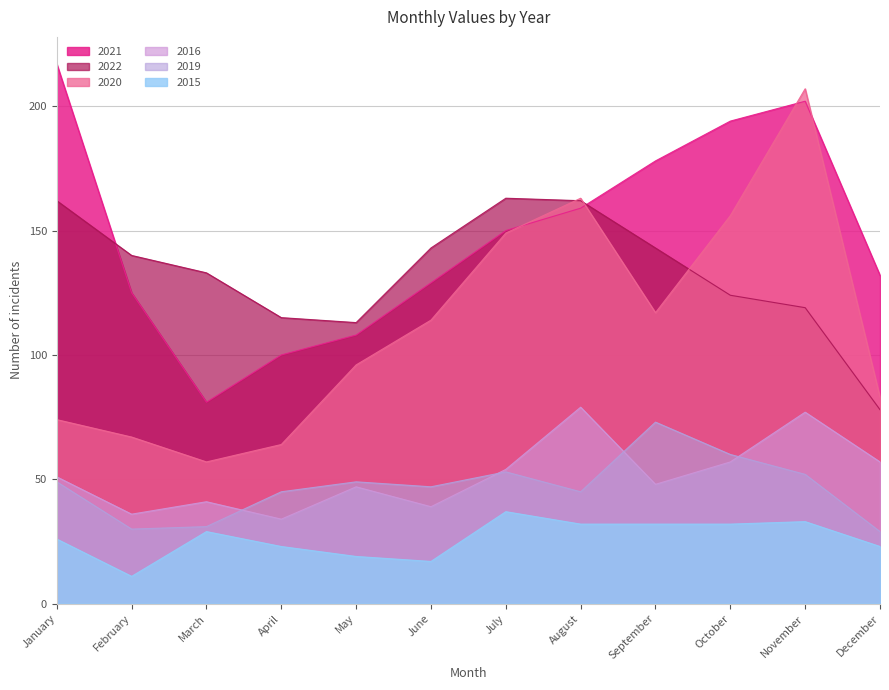

What is the value of the 2019 point at the 7th from the left?

53